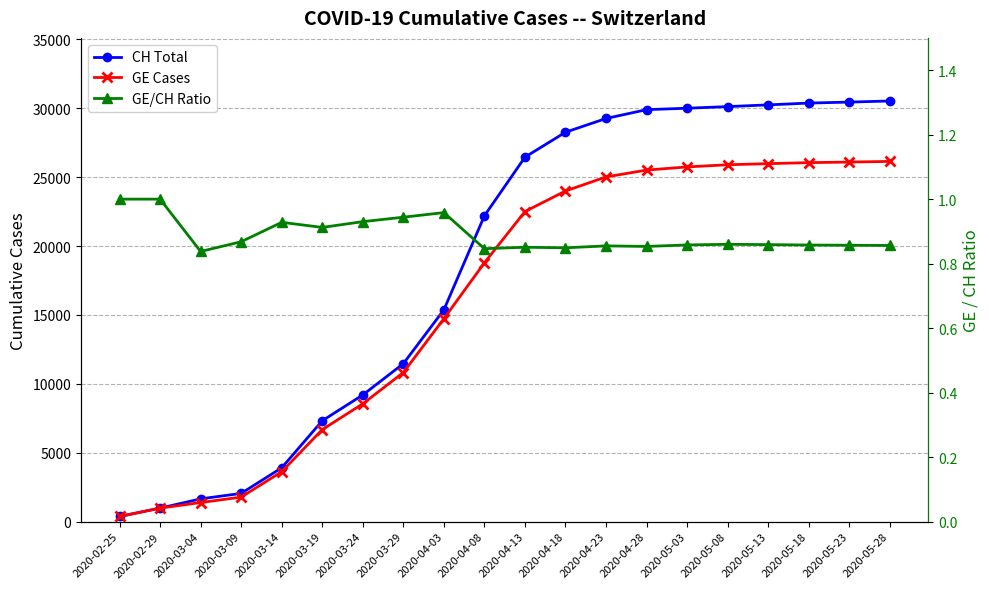

Read the GE Cases value at 2020-04-28.

25518.0